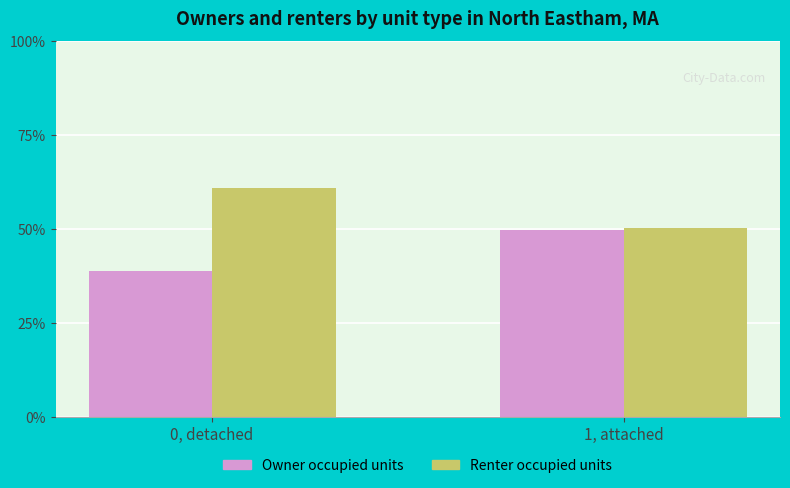

How many groups of bars are there?

2